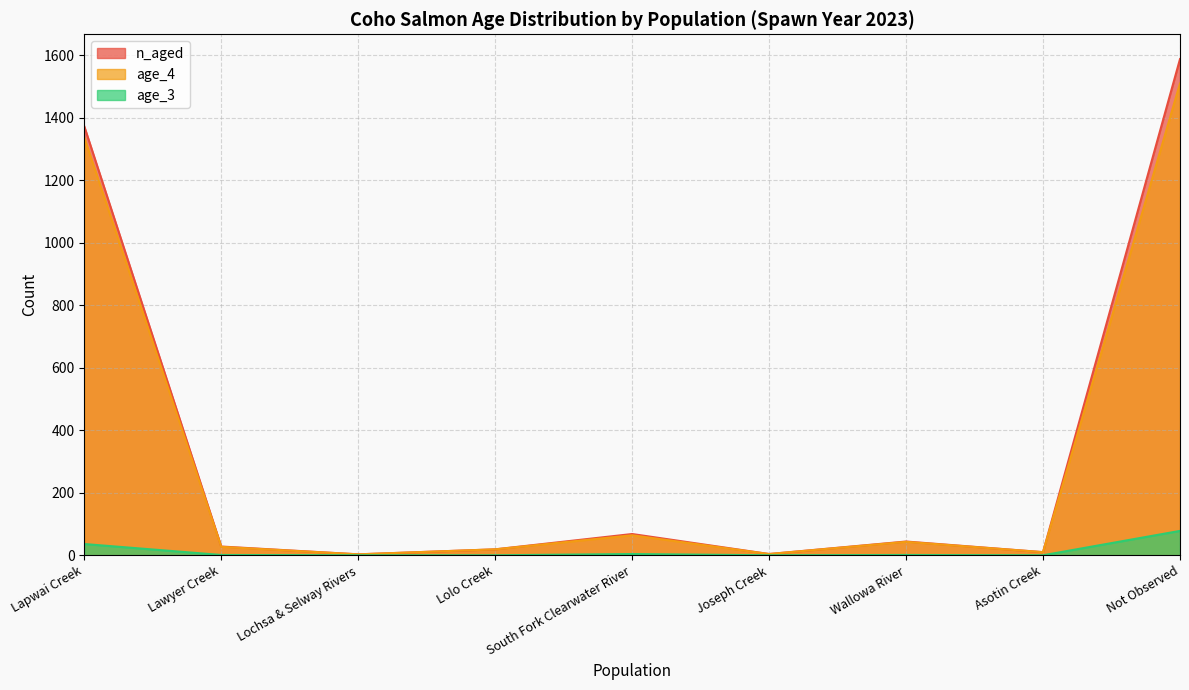

What is the highest value of the n_aged series?

1587